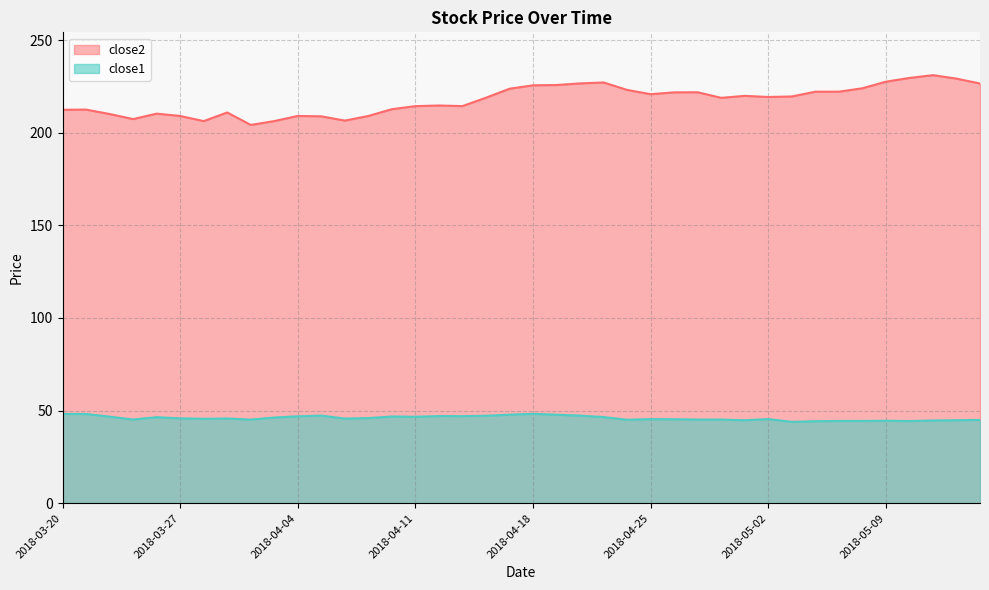

What is the total value across all series at 2018-05-11?

275.7